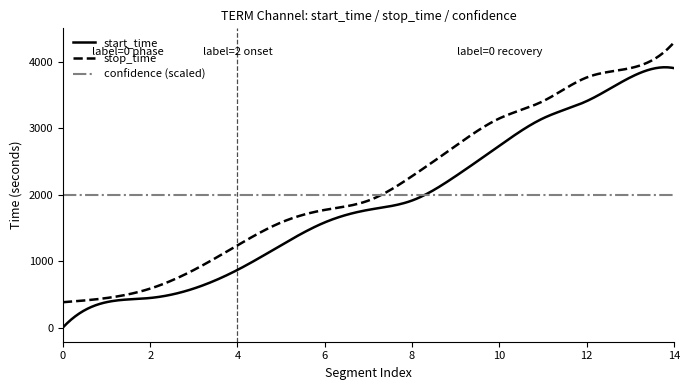

What is the greatest value displayed?

4288.0